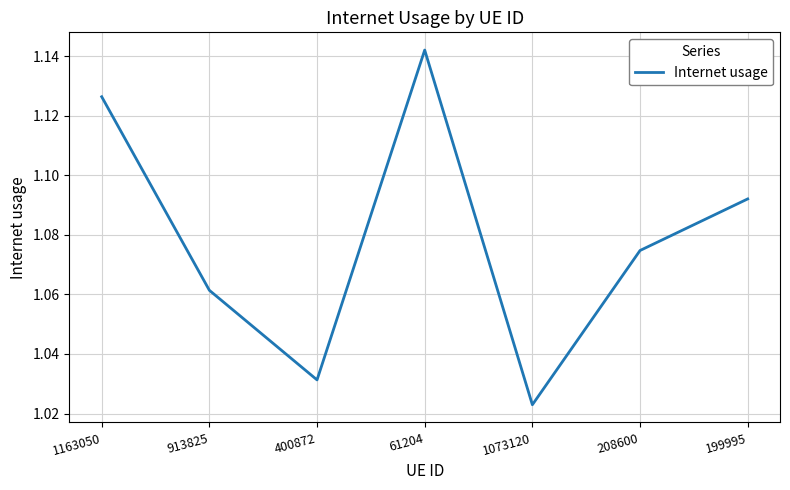

List the labels in order of value, smallest first.

1073120, 400872, 913825, 208600, 199995, 1163050, 61204